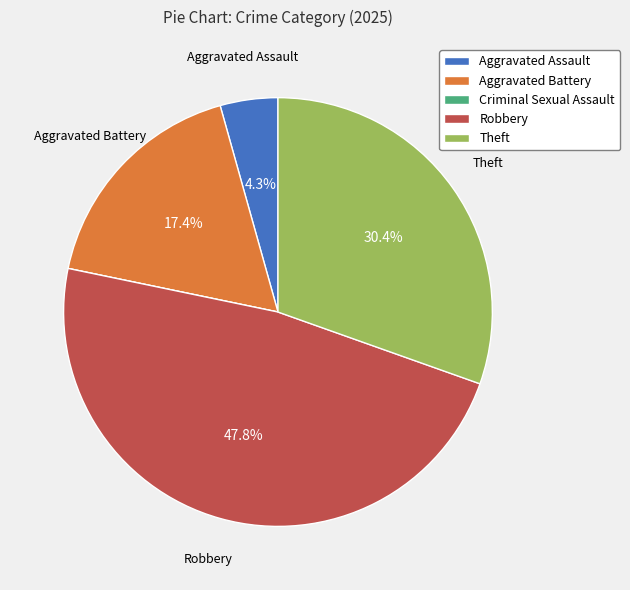

What is the largest slice in the pie chart?

Robbery